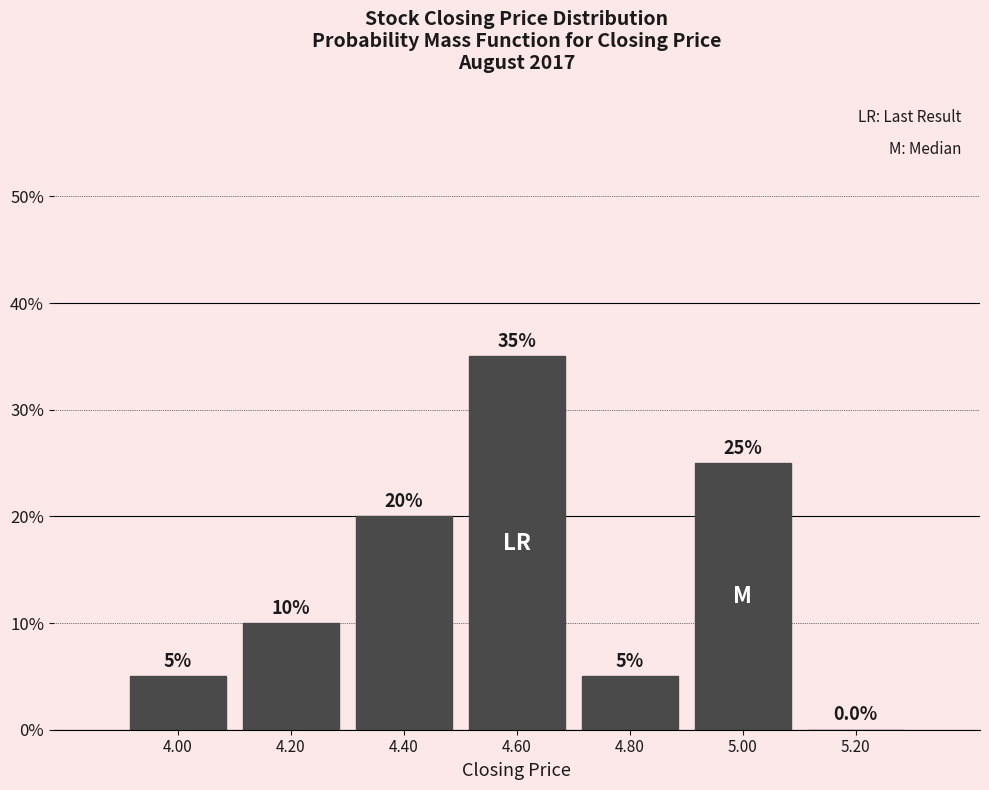

Reading left to right, transcribe this chart: for each bar, give the range it covers on the x-axis and its height.

3.9 to 4.1: 5.0
4.1 to 4.3: 10.0
4.3 to 4.5: 20.0
4.5 to 4.7: 35.0
4.7 to 4.9: 5.0
4.9 to 5.1: 25.0
5.1 to 5.3: 0.0